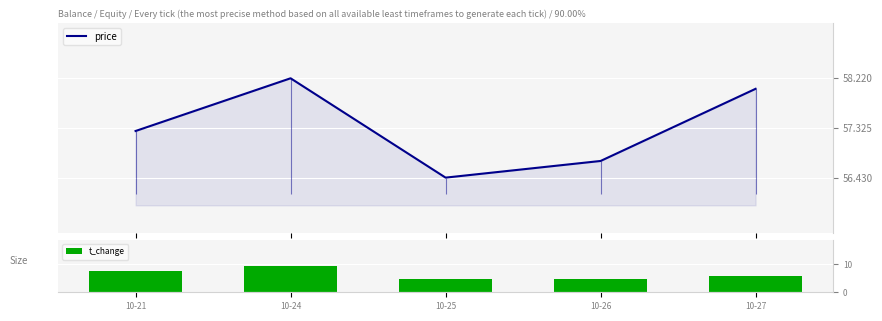

What is the difference between the t_change values at 10-27 and 10-25?

1.2